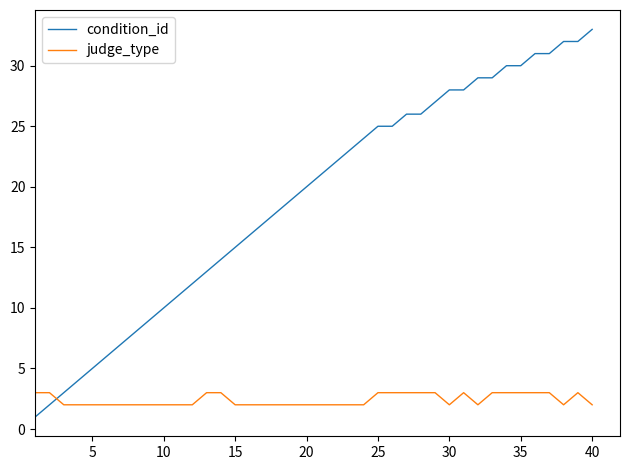

Which series ends up on top after the final intersection of judge_type and condition_id?

condition_id